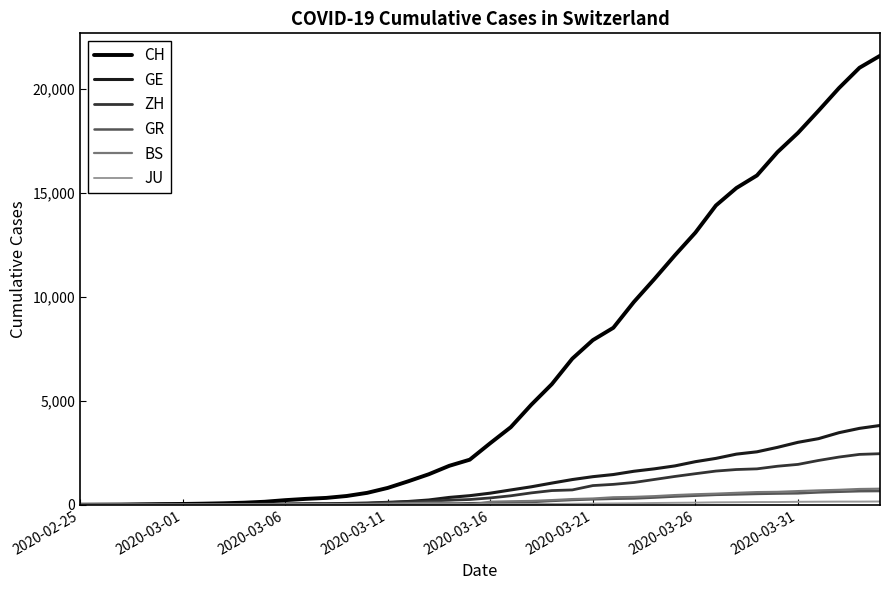

What is the greatest value displayed?

21574